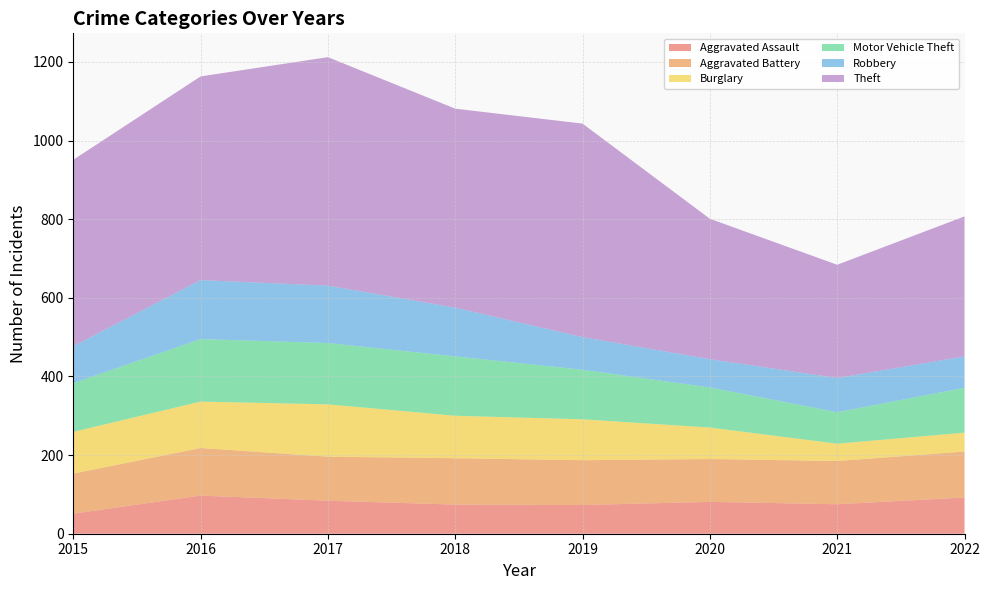

Reading left to right, what are all the values shown in this chart?

Aggravated Assault: 51	97	84	74	73	81	75	92
Aggravated Battery: 102	121	112	118	114	109	110	117
Burglary: 106	118	133	108	104	80	44	48
Motor Vehicle Theft: 124	159	156	151	126	102	80	114
Robbery: 94	150	146	124	83	72	87	80
Theft: 474	518	581	506	543	357	288	356